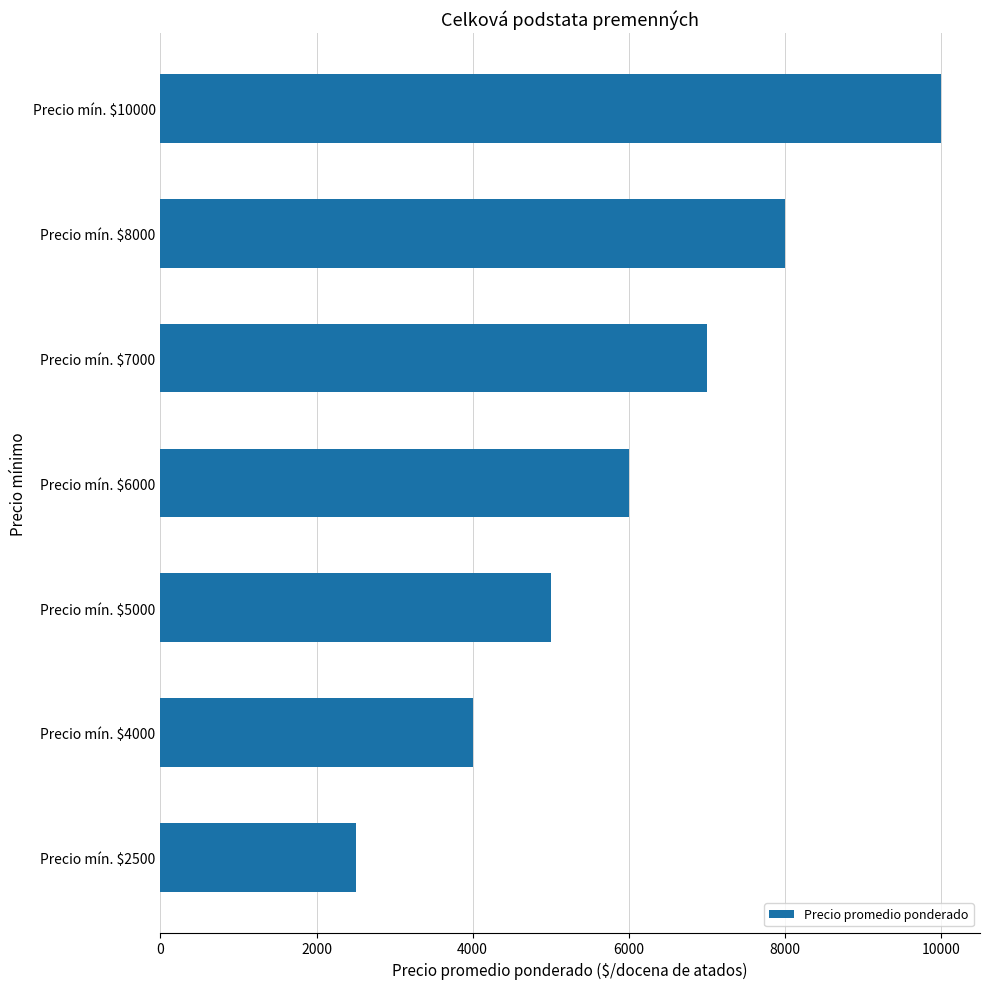

Is it true that the value at Precio mín. $2500 is 517?

False